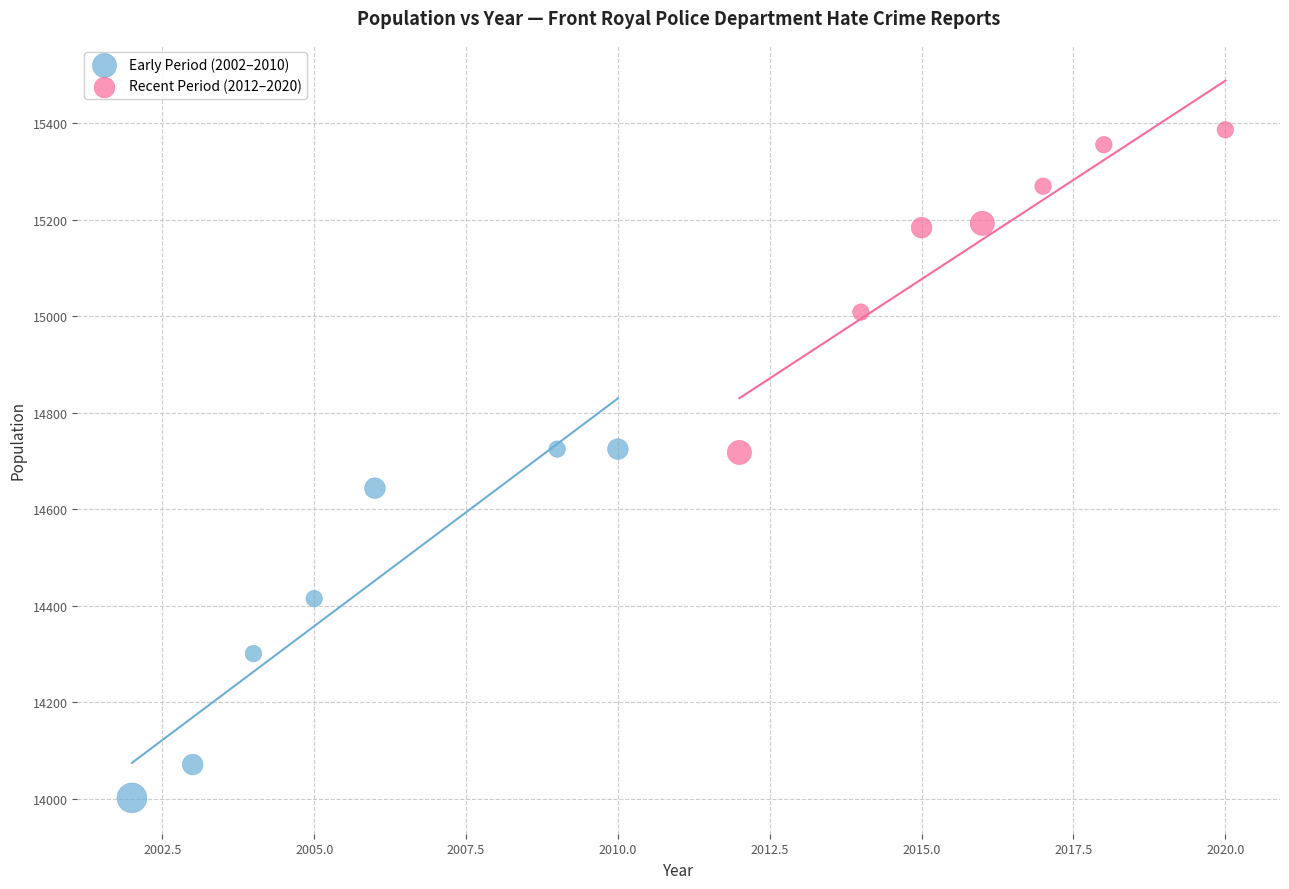

Which series contains the highest Y value?

Recent Period (2012–2020)